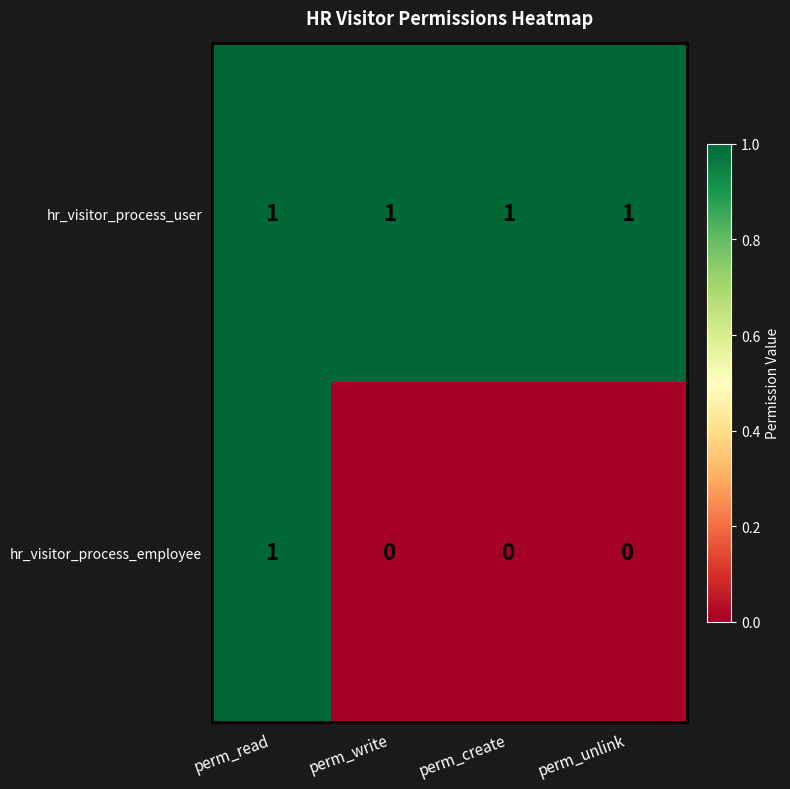

The value of hr_visitor_process_user at perm_create is 1. True or false?

True